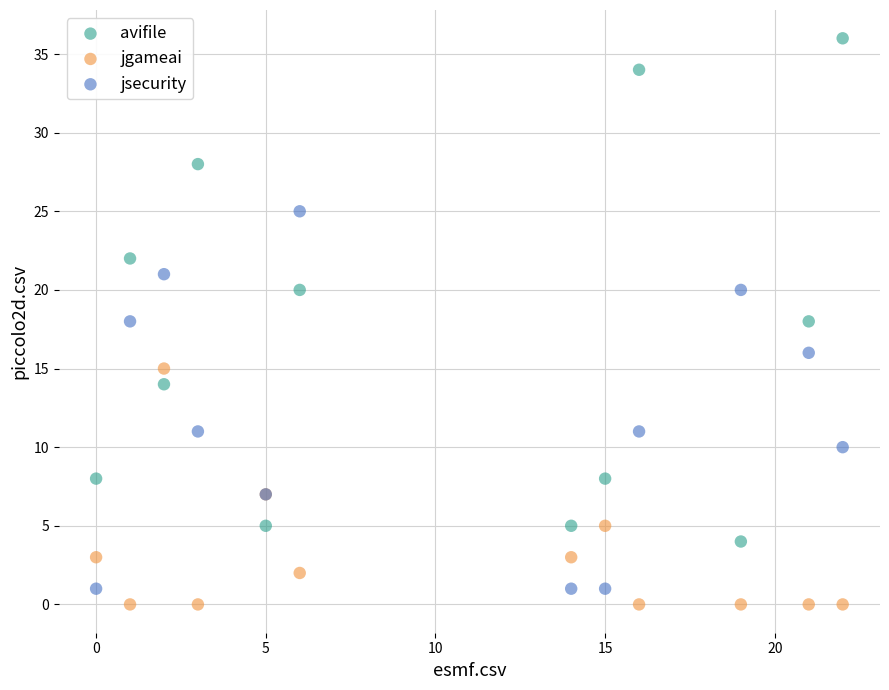

Which series has the widest spread of Y values?

avifile